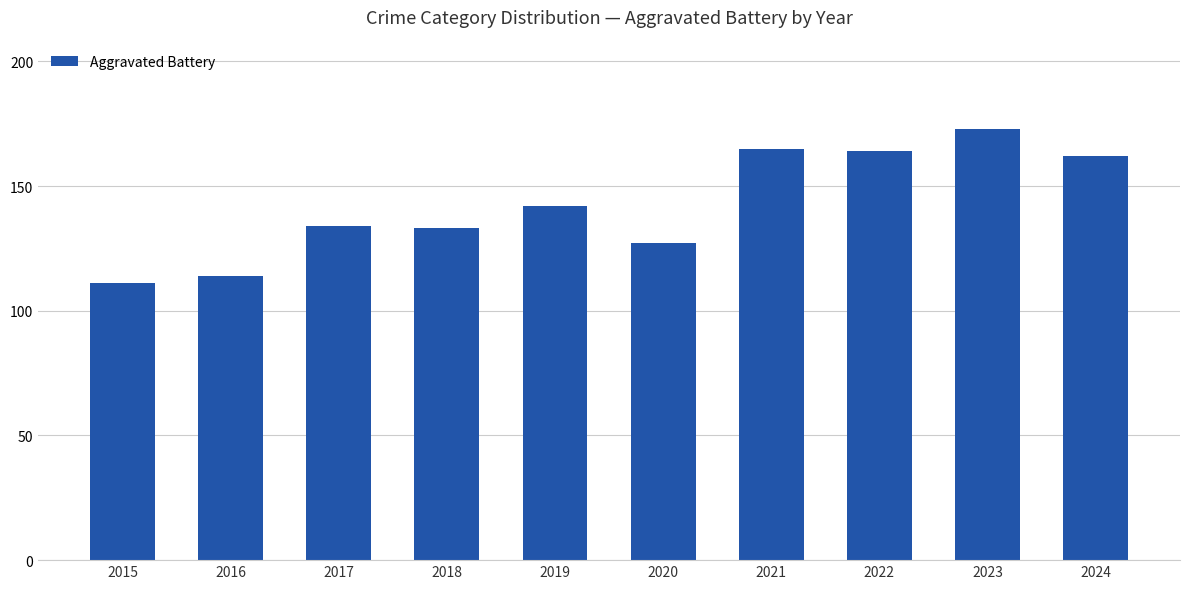

The chart shows a value of 114 at 2016. True or false?

True